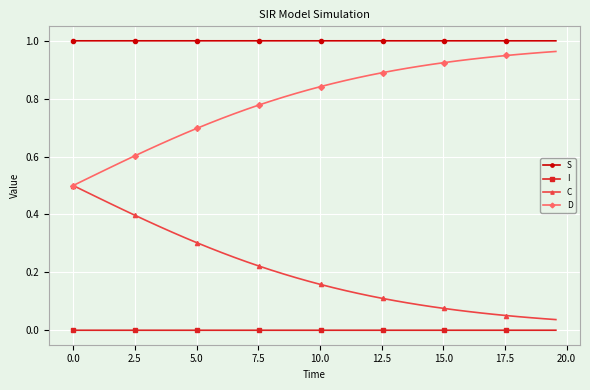

Is this an area chart (filled region under the line)?

No